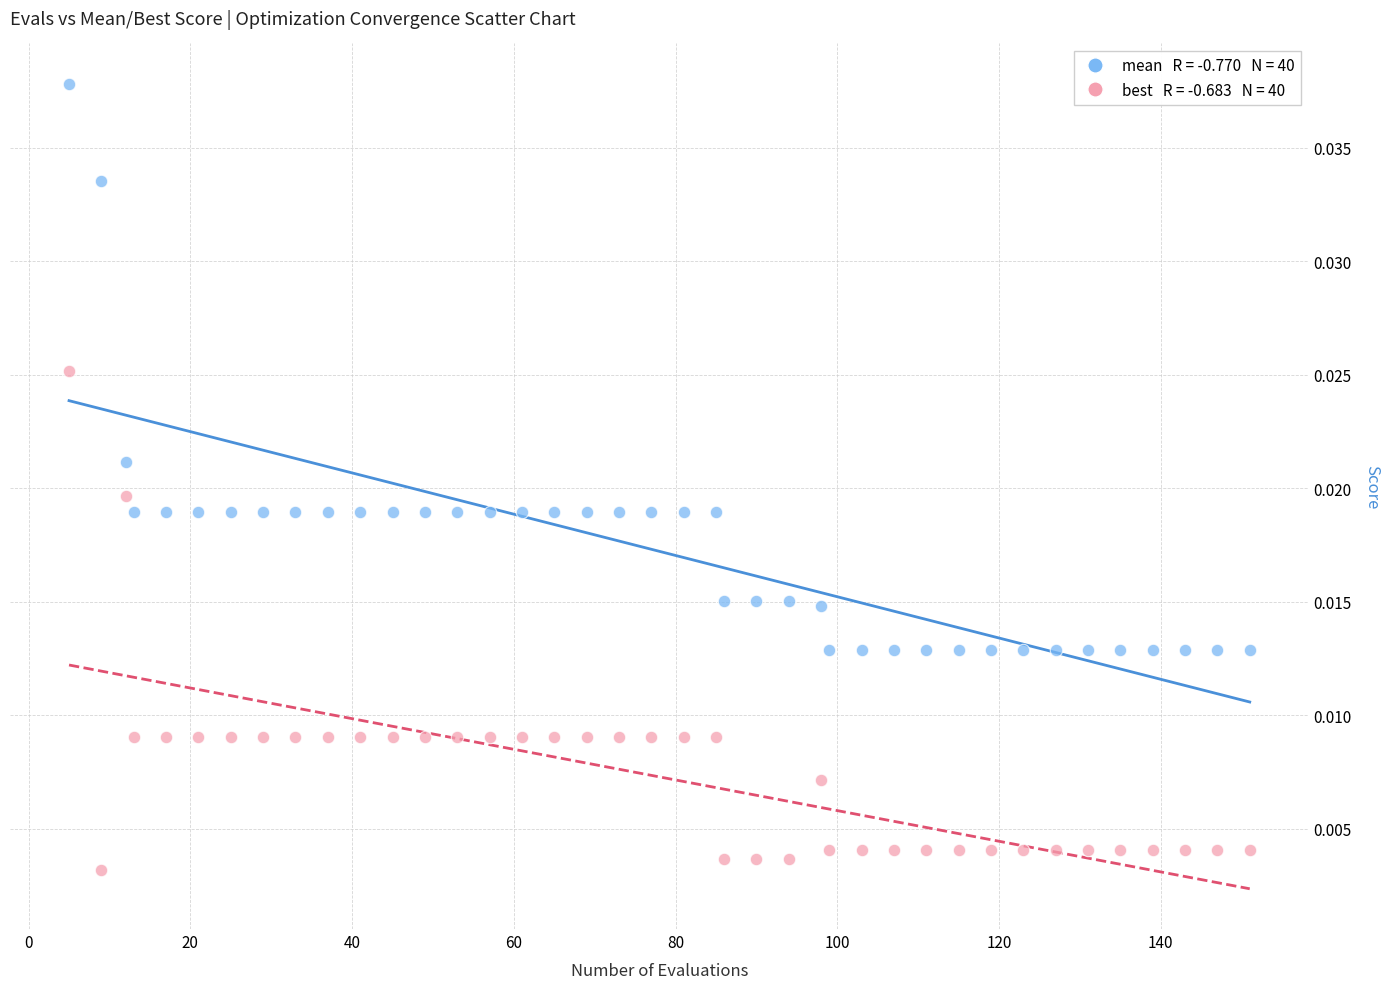

Across all data points, what is the range of X values (max minus min)?

146.0